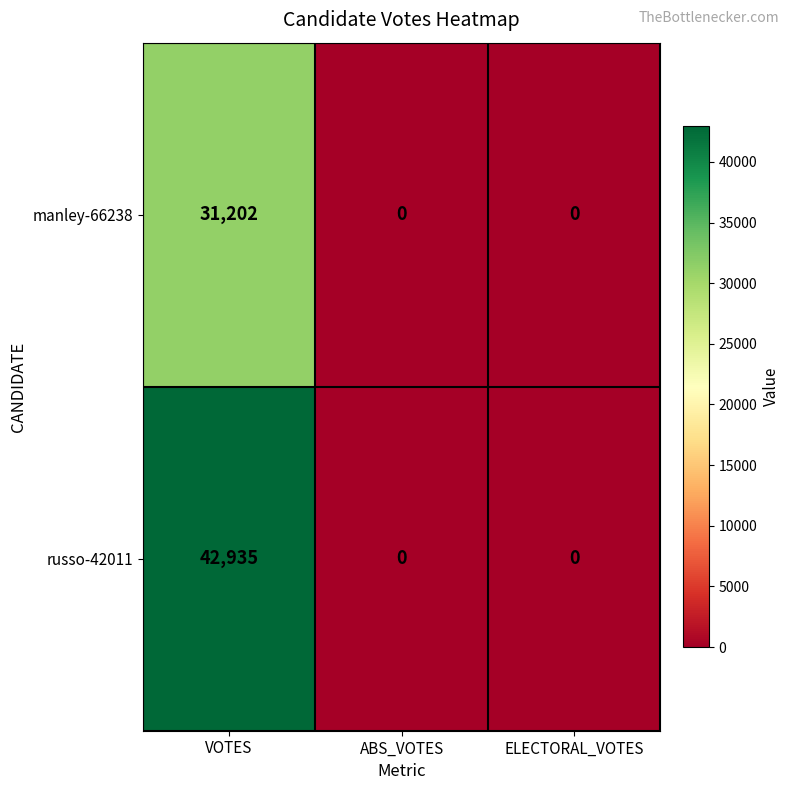

The value of manley-66238 at VOTES is 31202. True or false?

True